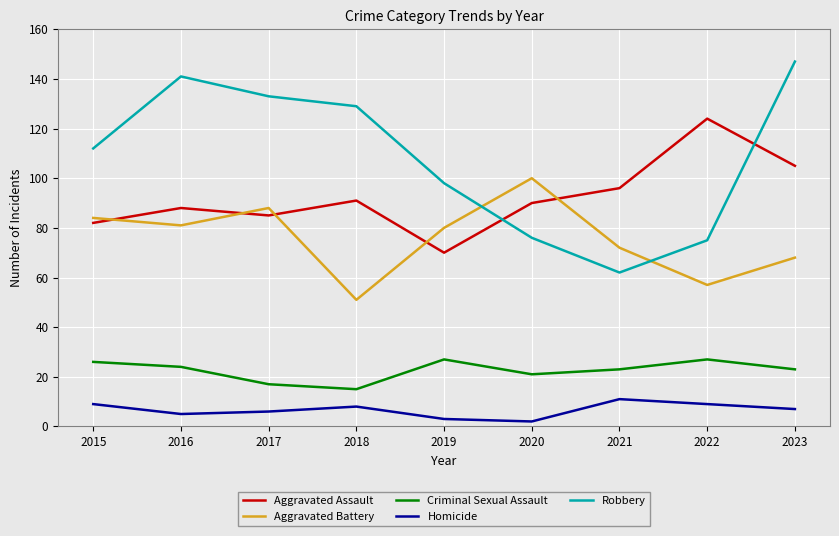

How many lines are shown in the chart?

5